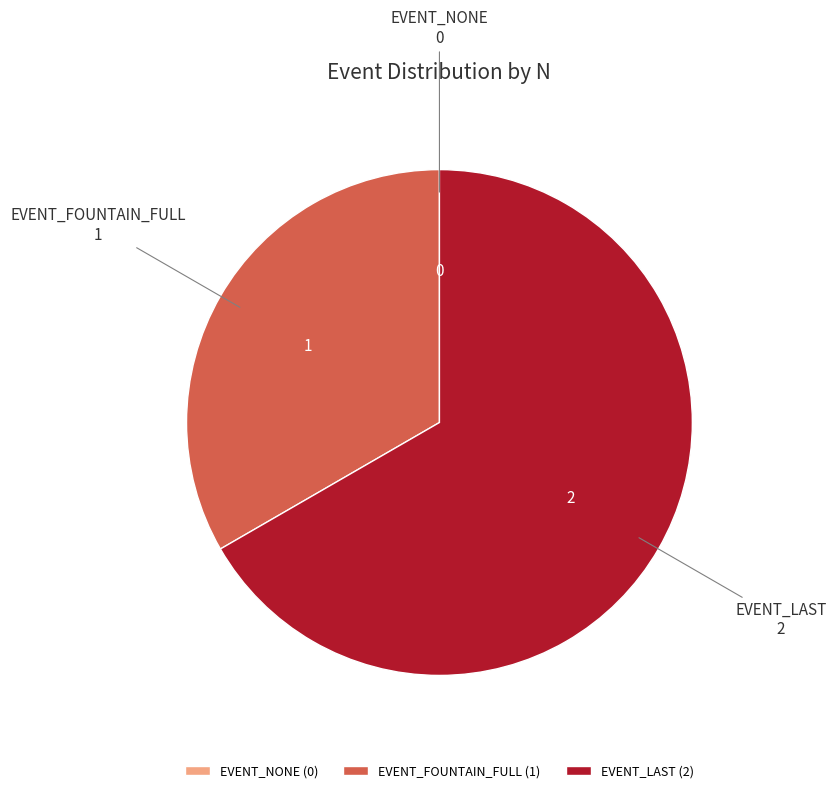

Approximately how many times larger is the value at EVENT_FOUNTAIN_FULL (1) compared to EVENT_LAST (2)?

0.5